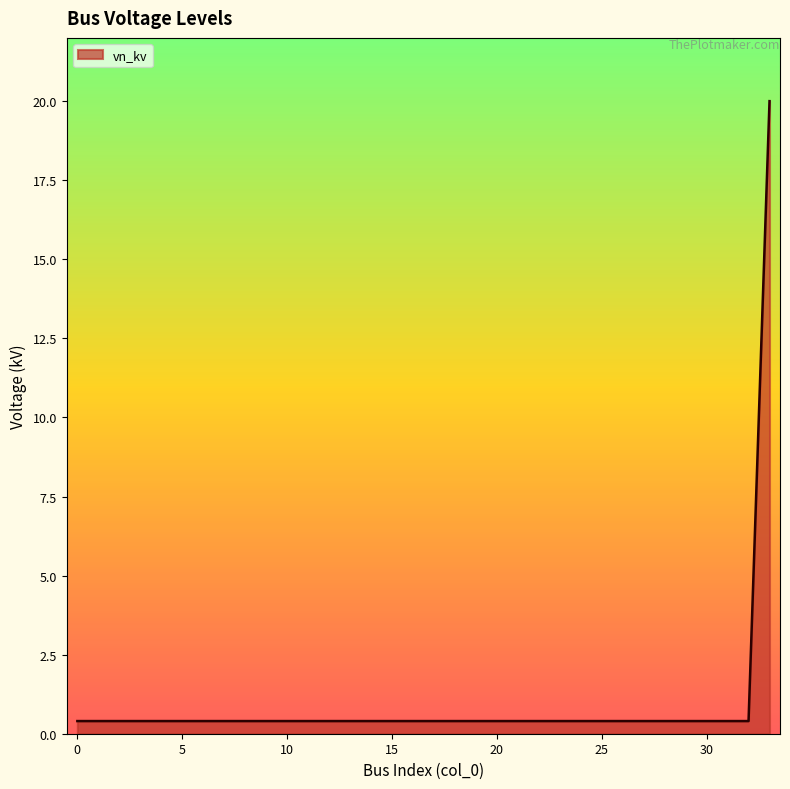

What is the difference between the maximum and minimum values?

19.6